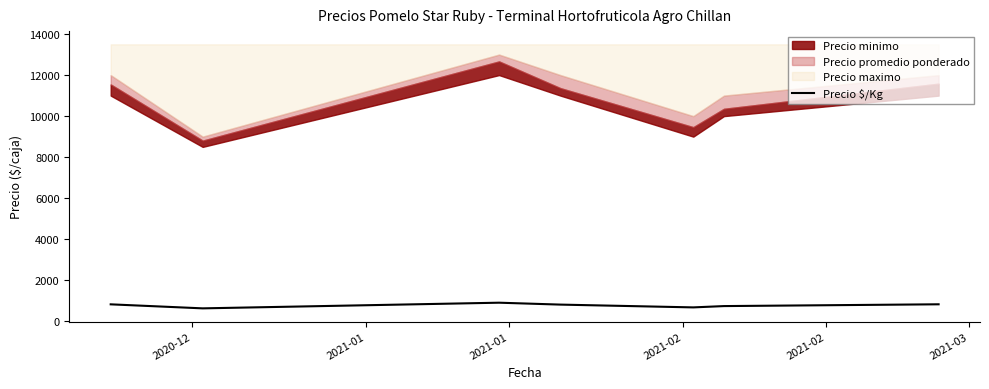

What is the lowest value of the Precio $/Kg series?

629